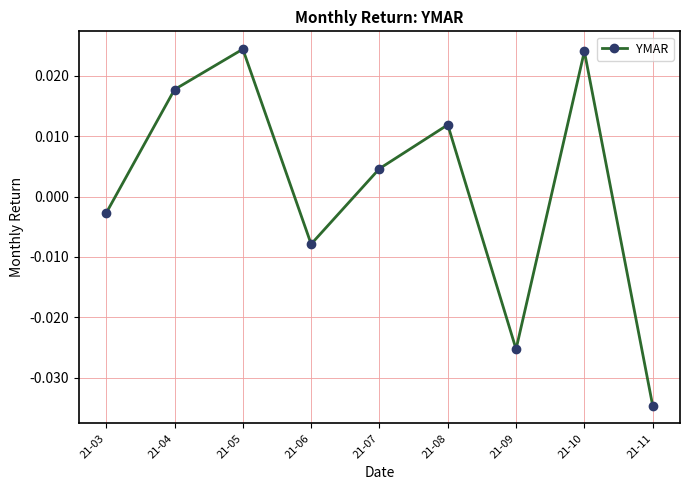

How many interior local peaks (higher than both neighbors) does the data have?

3